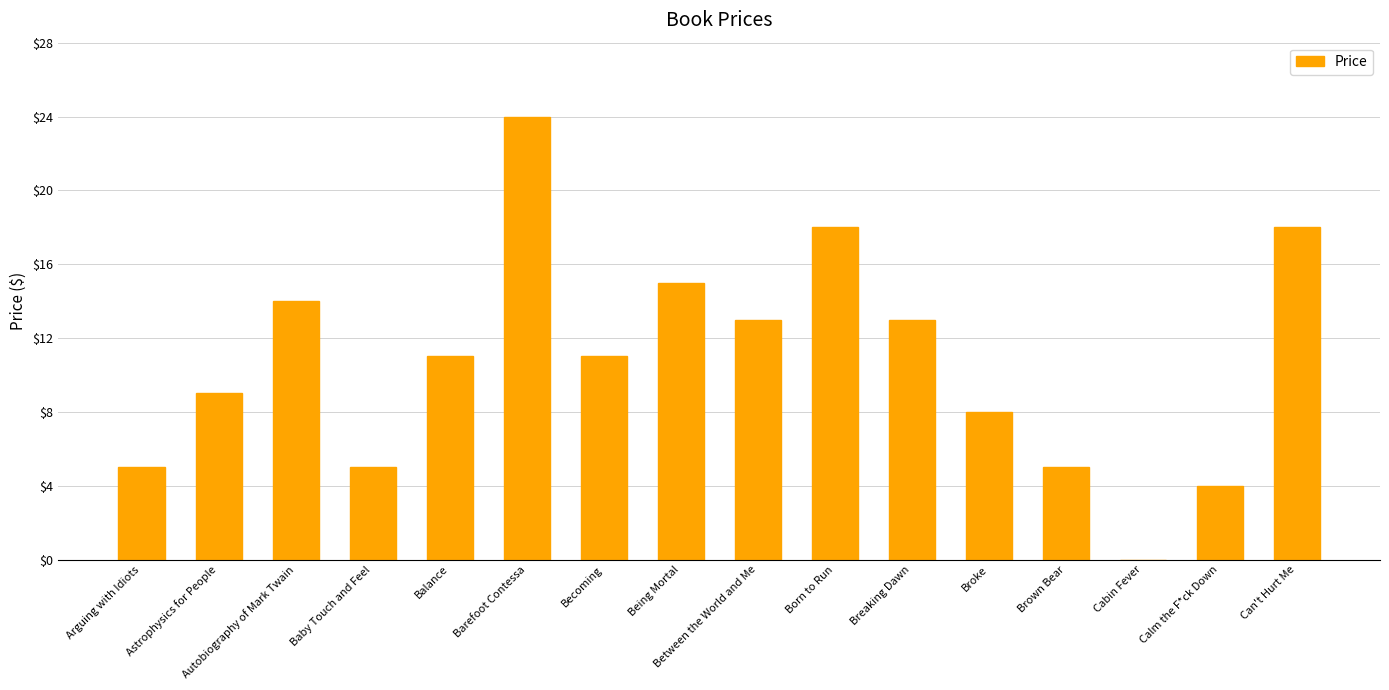

What is the ratio of the value at Balance to the value at Astrophysics for People?

1.2